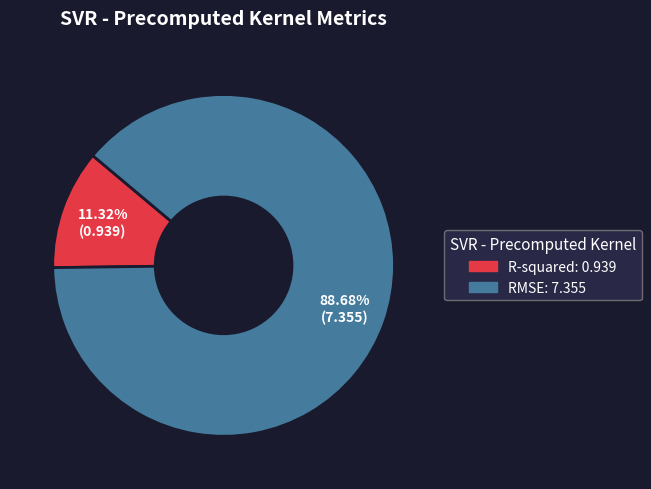

Is there any slice that represents more than half of the pie?

Yes